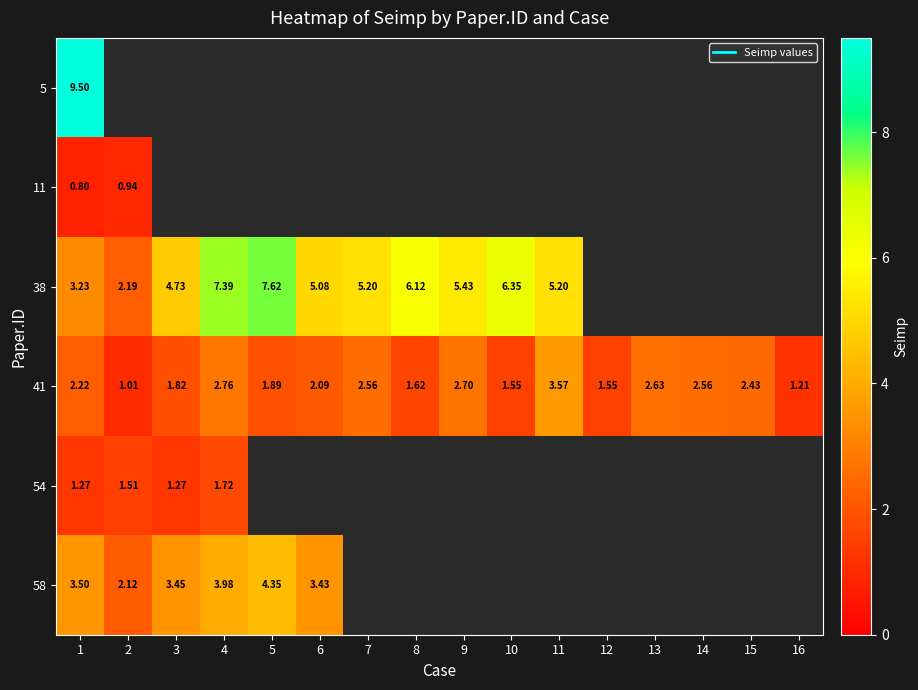

Where is 58 nearest to the value 3?

6